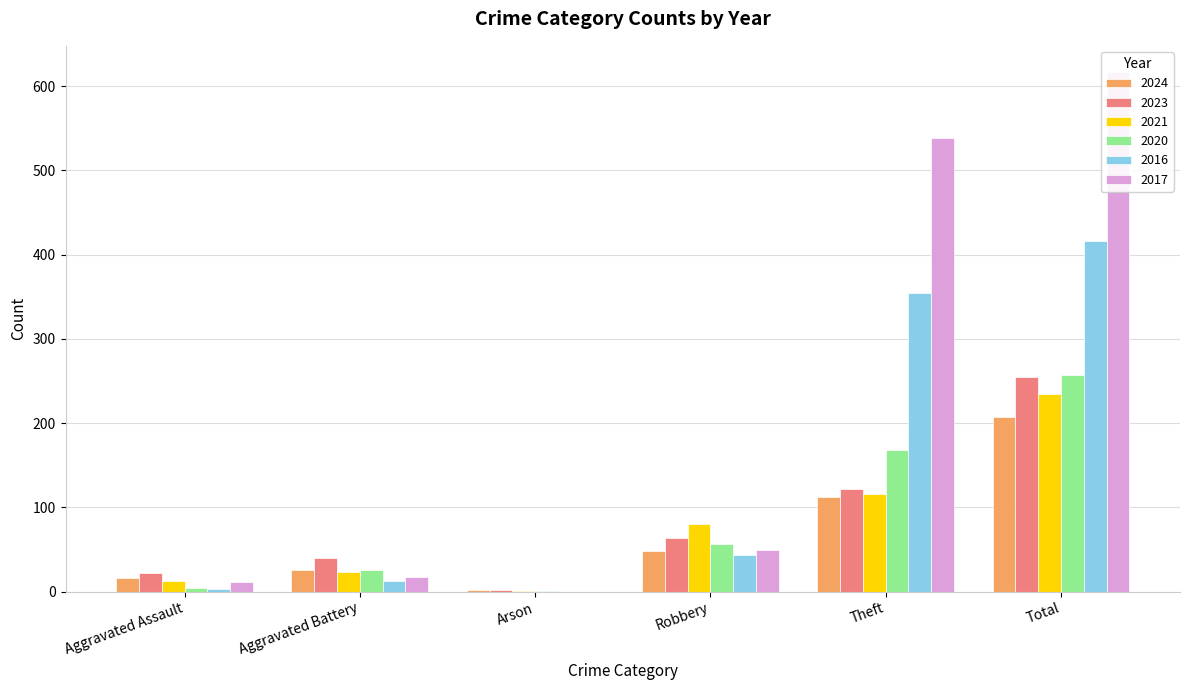

List the labels in order of 2020 value, smallest first.

Arson, Aggravated Assault, Aggravated Battery, Robbery, Theft, Total